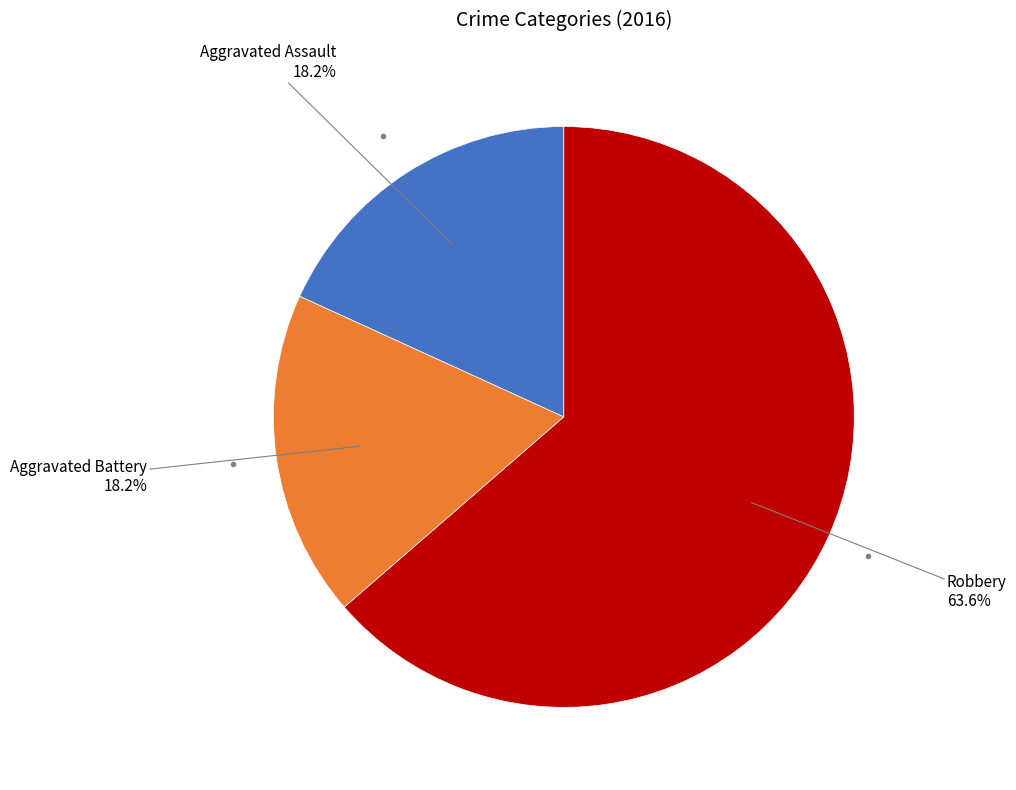

Which category has the biggest portion of the pie?

Robbery